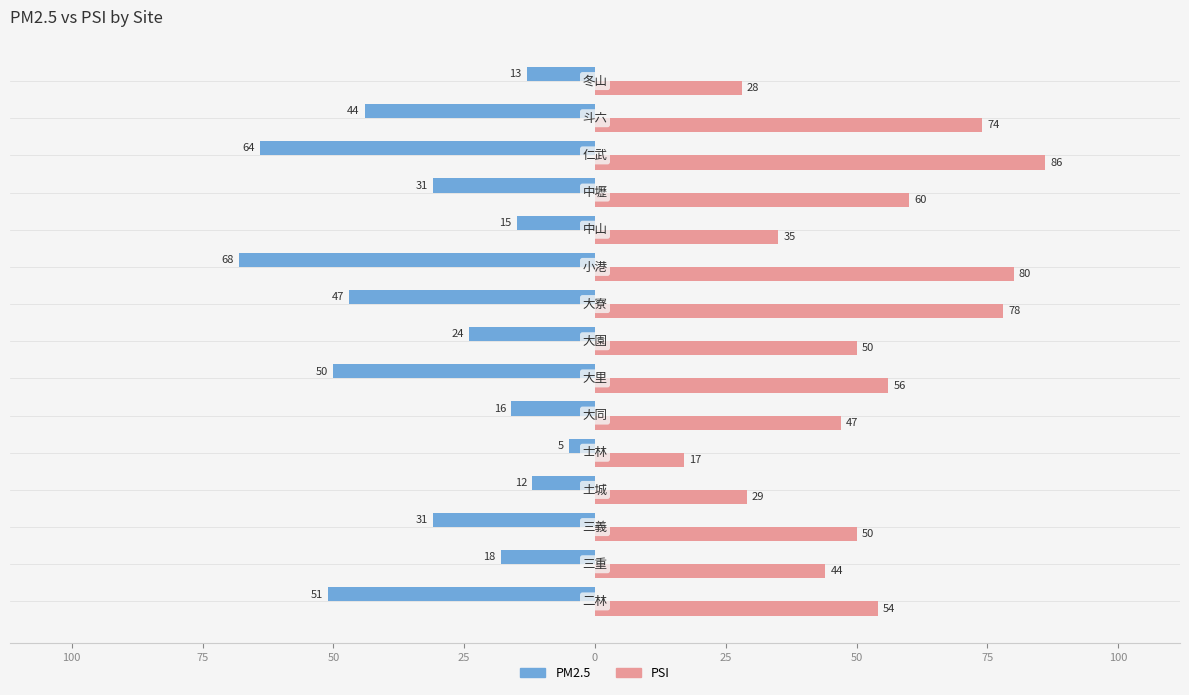

What are all the series names shown in the legend?

PM2.5, PSI